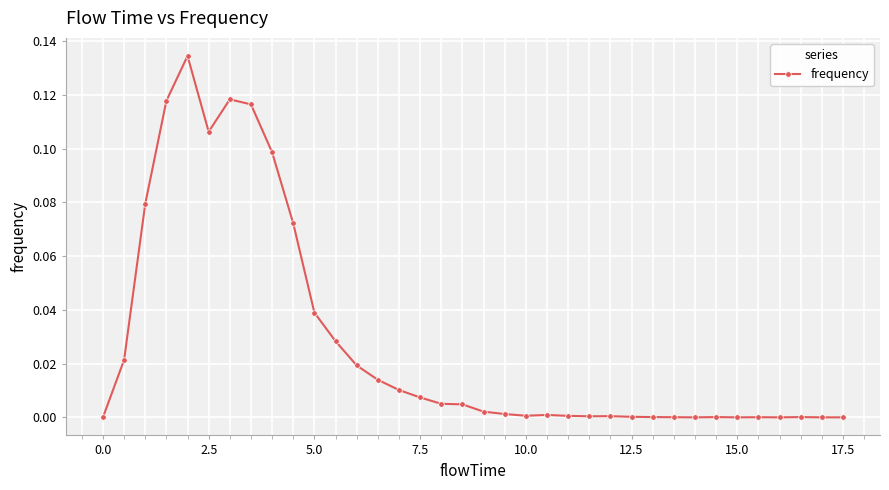

What is the sum of all values?

1.0